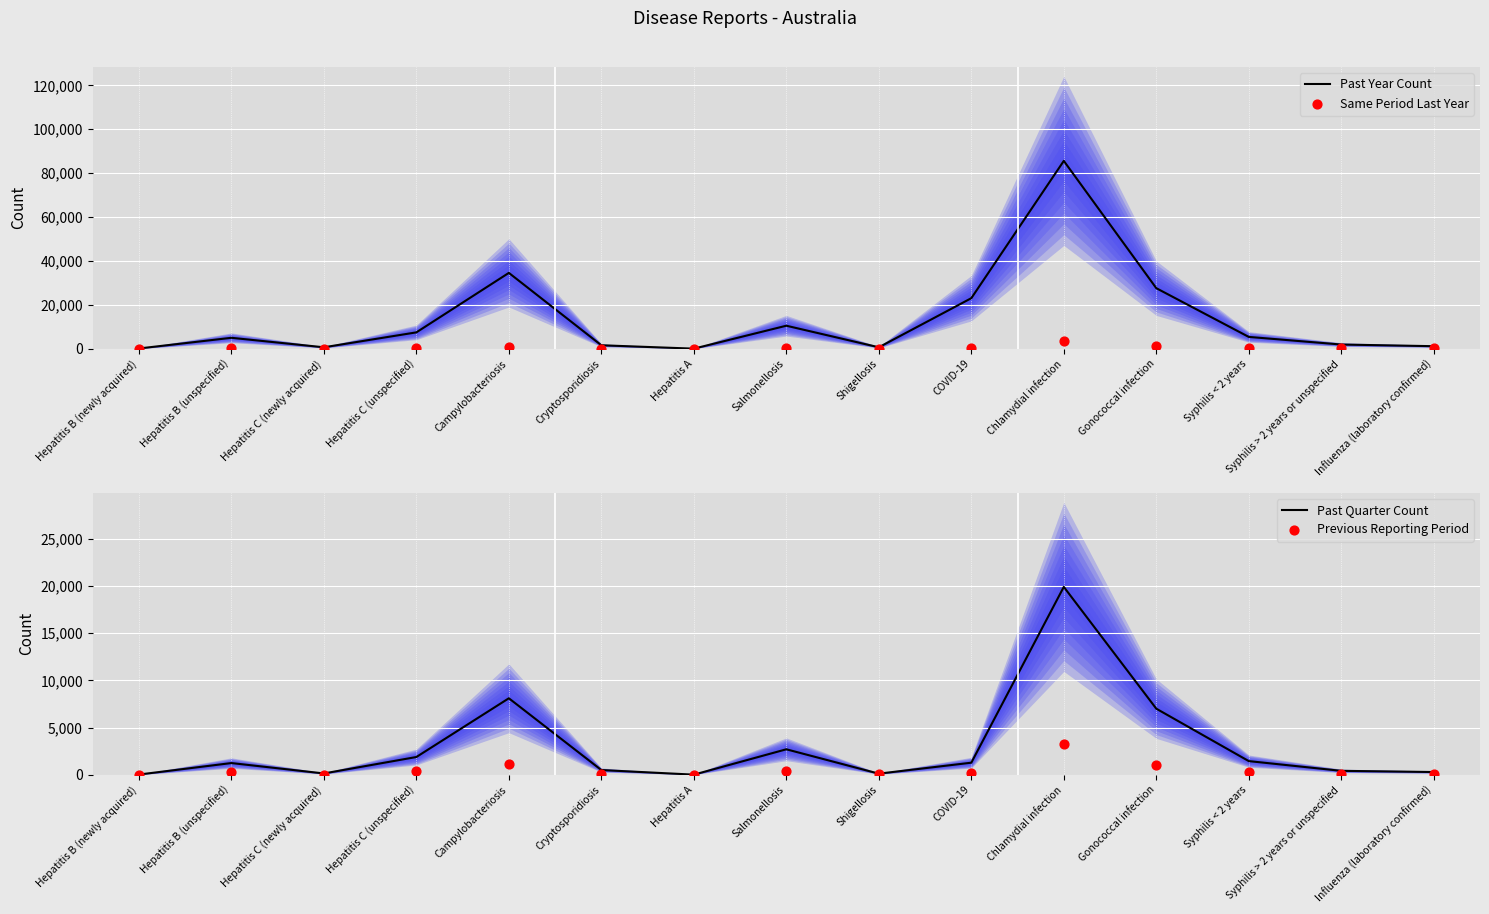

What is the total value across all series at Salmonellosis?

13873